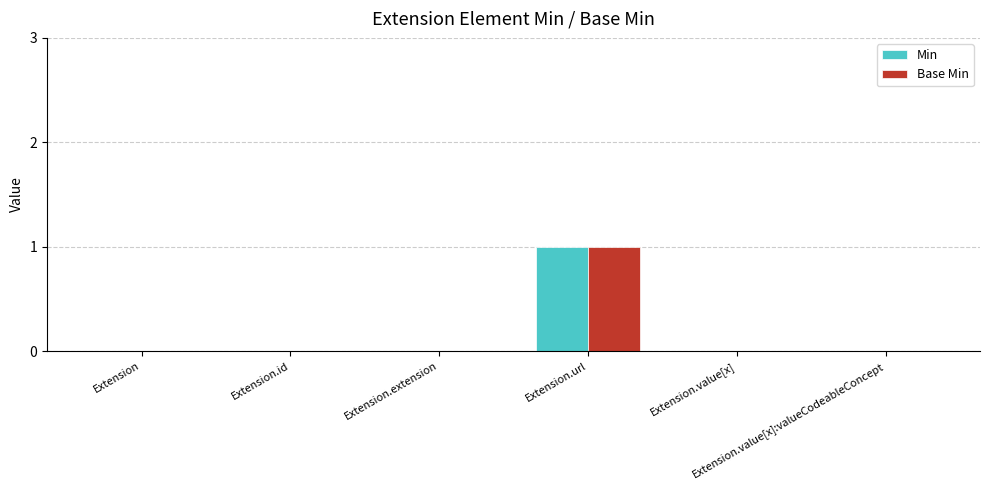

Between Extension and Extension.value[x], which series saw the biggest shift?

Min